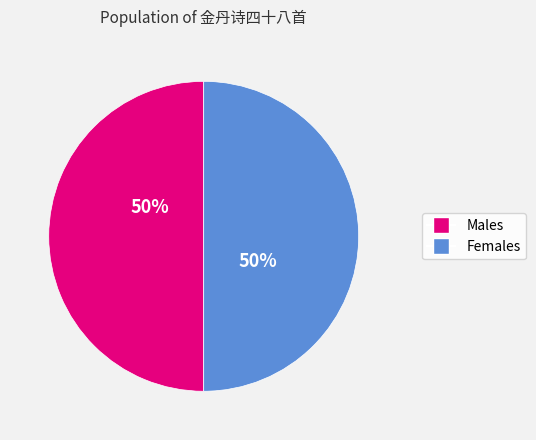

To the nearest percent, what is the average slice percentage?

50%